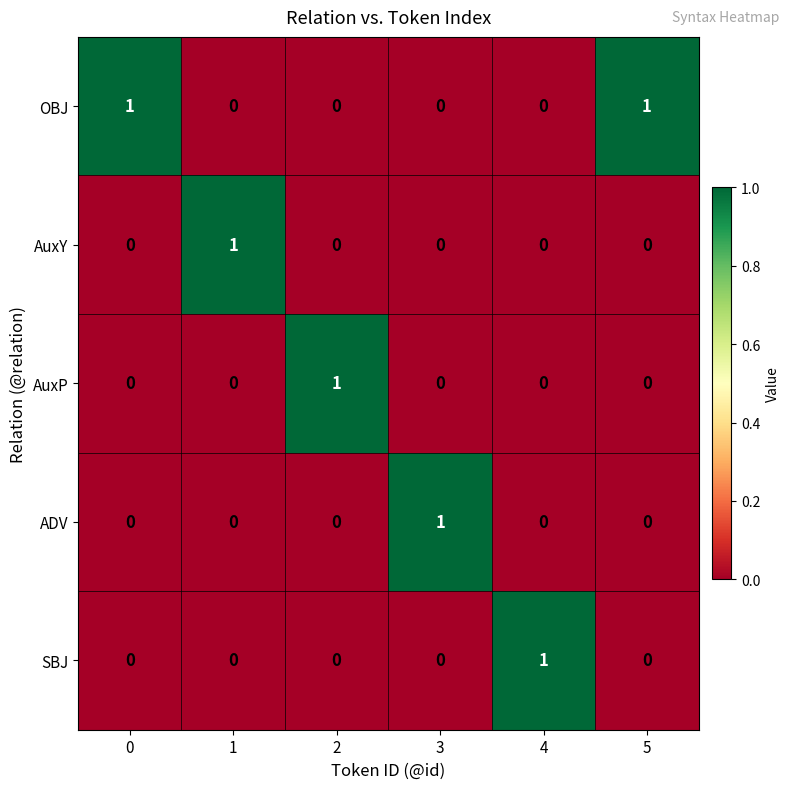

Reading left to right, transcribe all the data shown in this chart.

OBJ: 1	0	0	0	0	1
AuxY: 0	1	0	0	0	0
AuxP: 0	0	1	0	0	0
ADV: 0	0	0	1	0	0
SBJ: 0	0	0	0	1	0